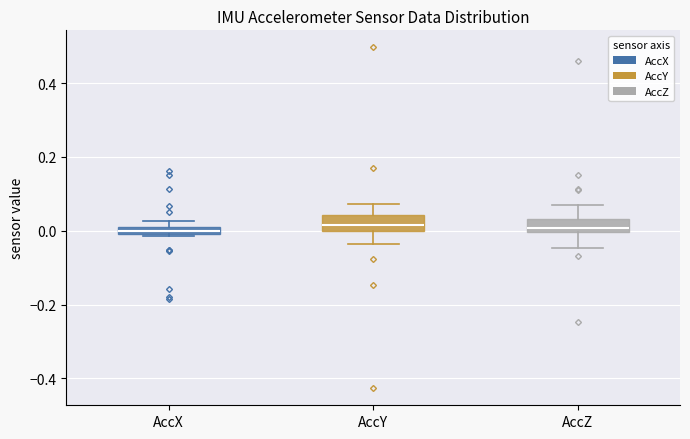

Where is the lower edge of the box for AccX on the y-axis? The values are not printed on the chart, so give them approximately, as read against the axis.

0.00